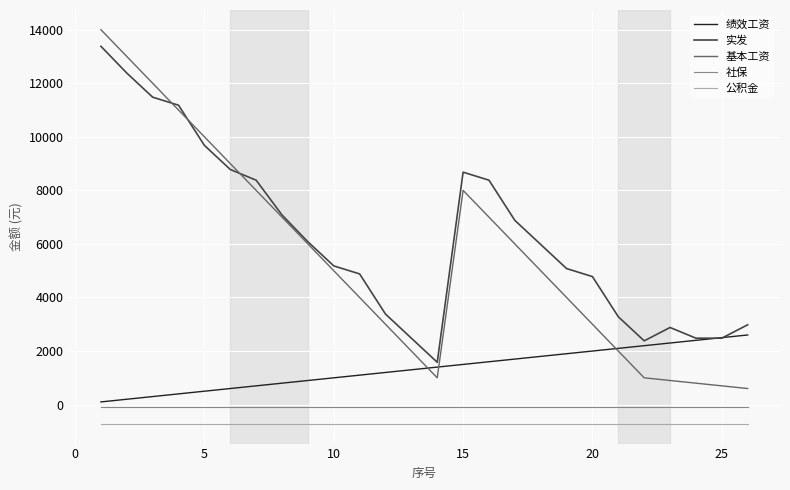

True or false: 基本工资 and 社保 intersect in this chart.

False